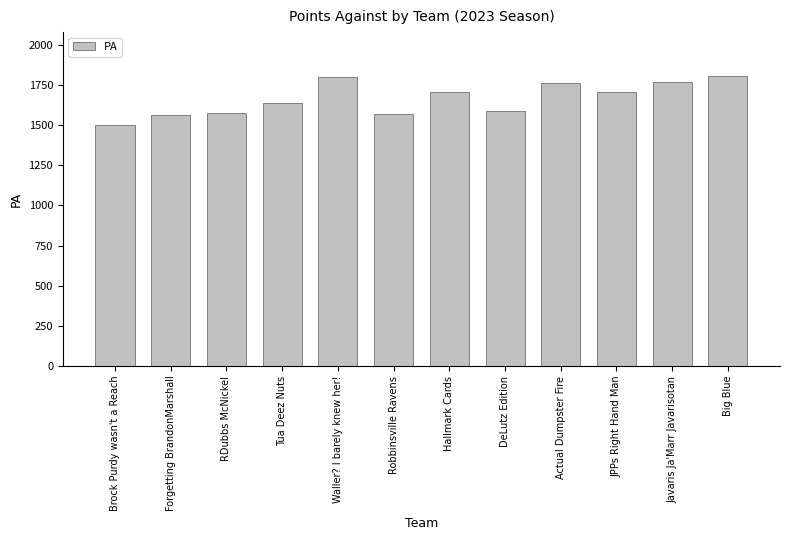

What is the difference between the maximum and minimum values?

307.0